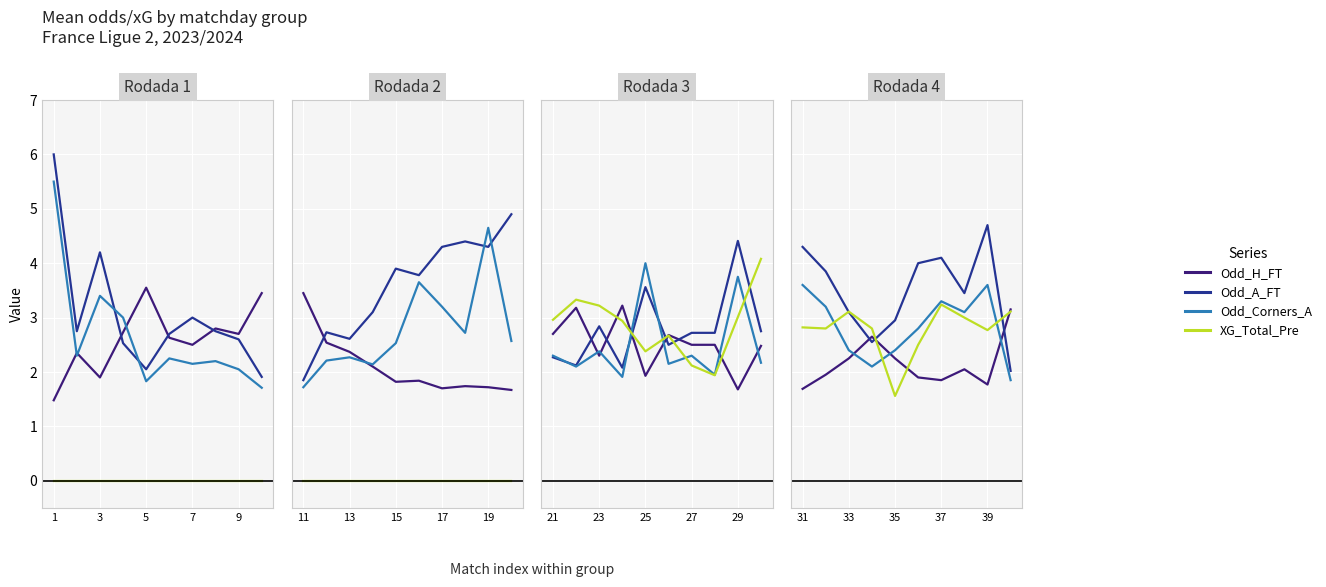

How many lines are shown in the chart?

4